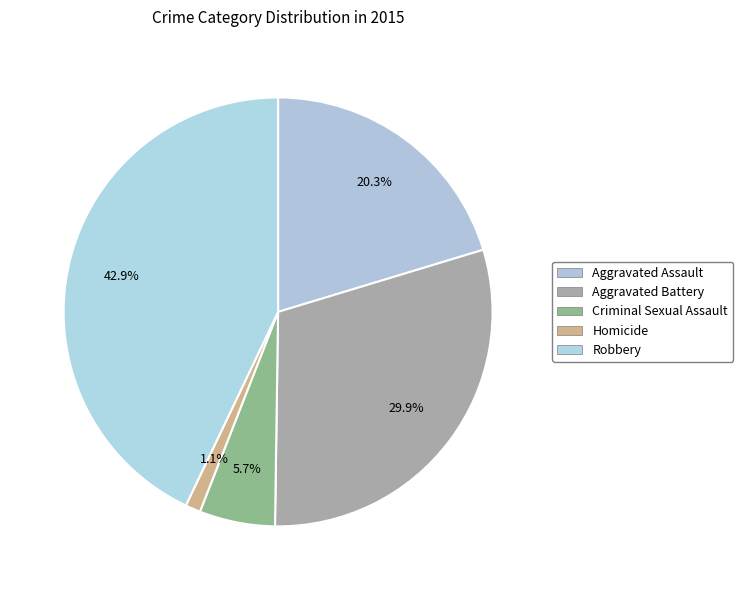

How many segments does this pie chart have?

5